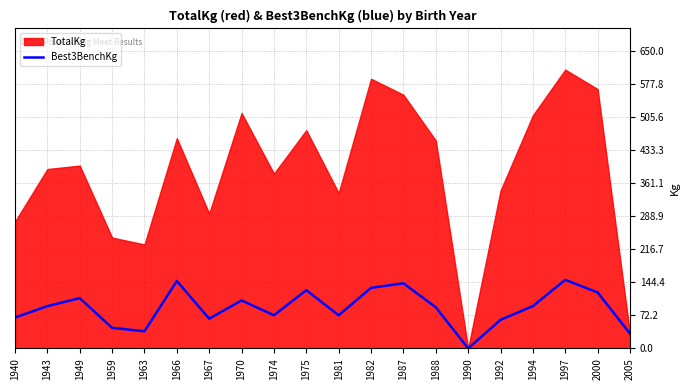

Between 1943 and 1974, which is larger?

1943